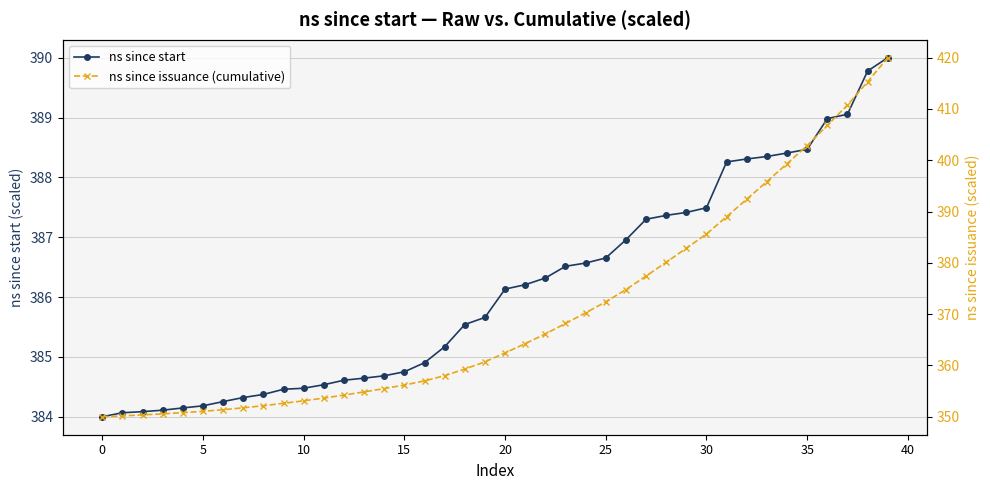

What is the lowest value of the ns since start series?

384.0